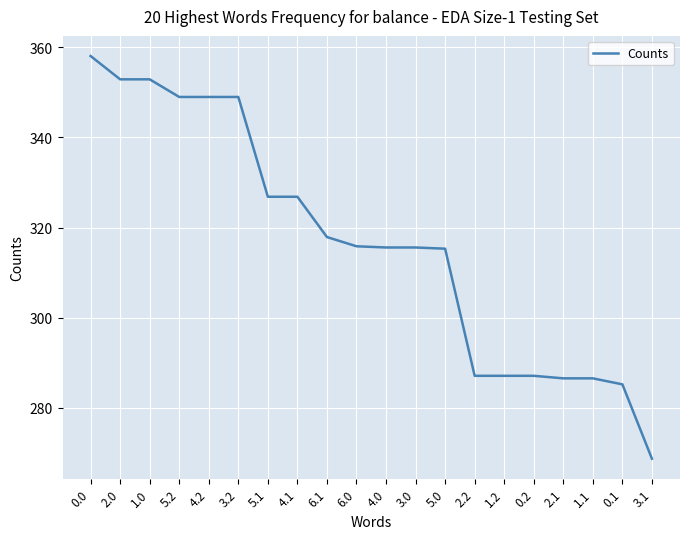

What is the average value?

316.7